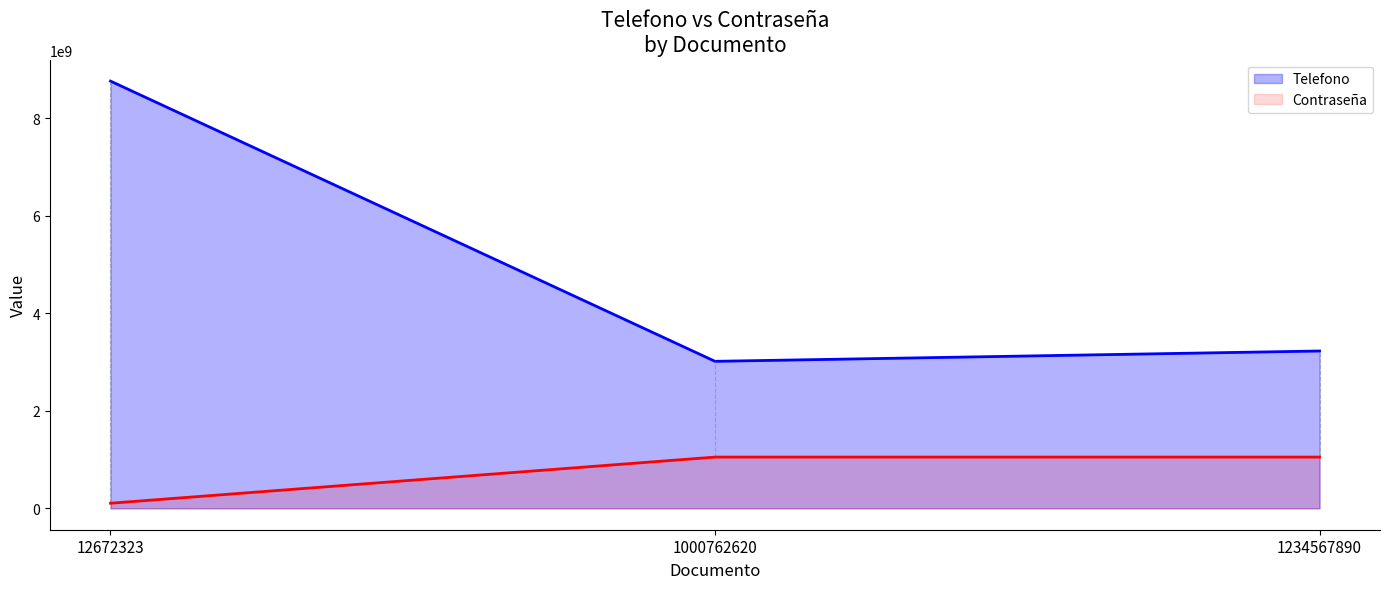

Which series has the largest total across all categories?

Telefono